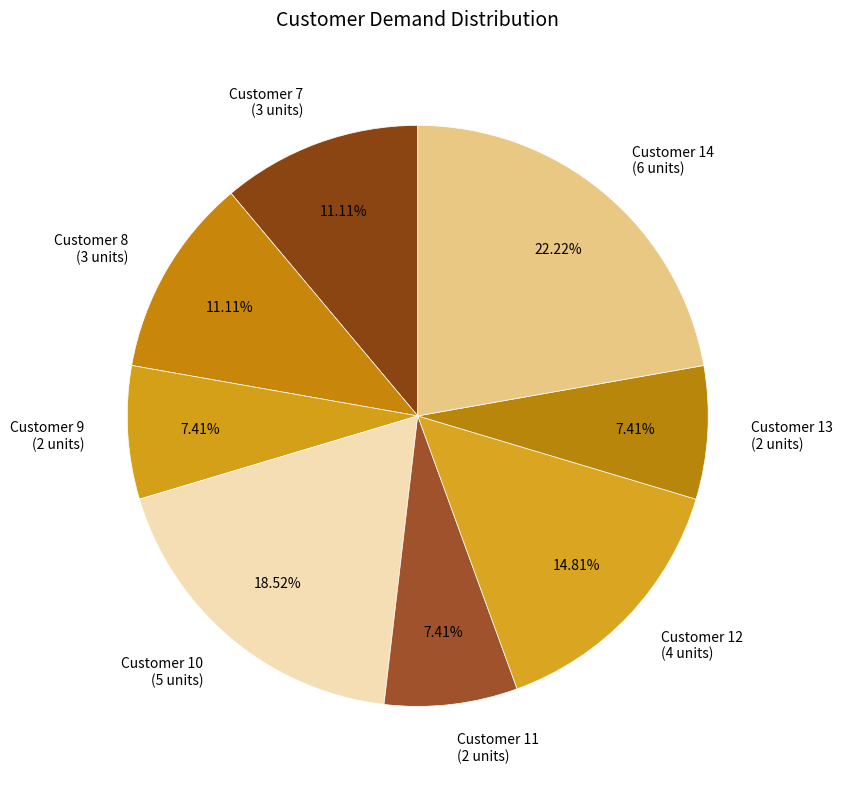

Which has a higher value, Customer 7 (3 units) or Customer 10 (5 units)?

Customer 10 (5 units)